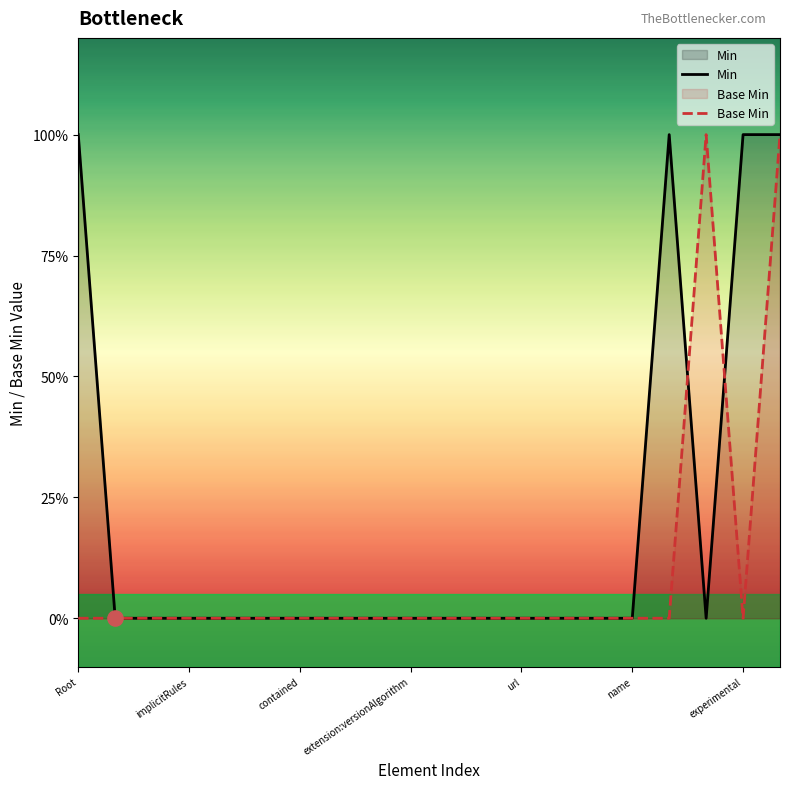

Is the value of Base Min at 19 greater than the value of Min at 8?

Yes